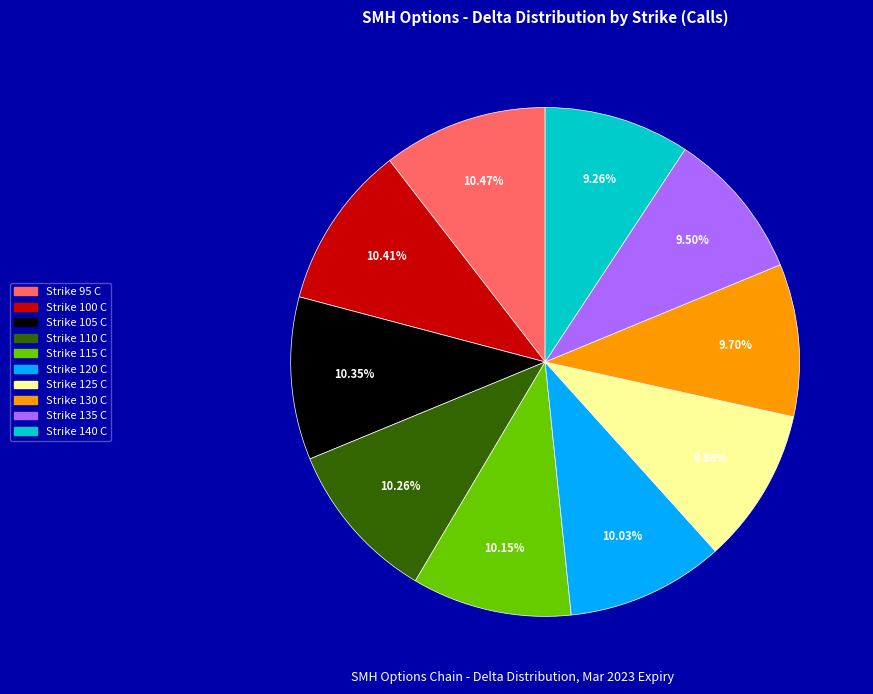

Does Strike 125 C represent more than half of the total?

No